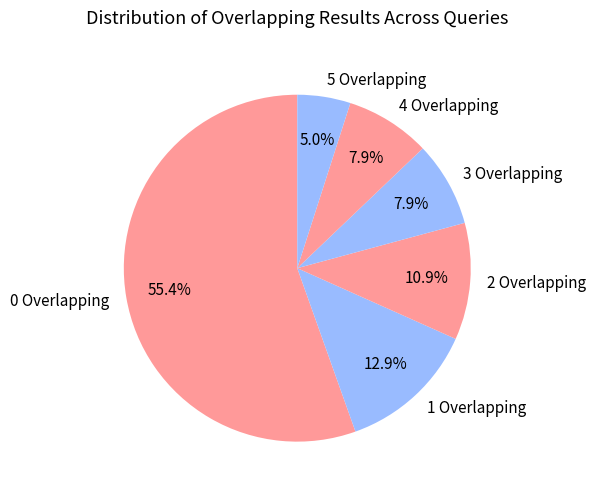

The 1 Overlapping slice represents 25% of the pie. True or false?

False